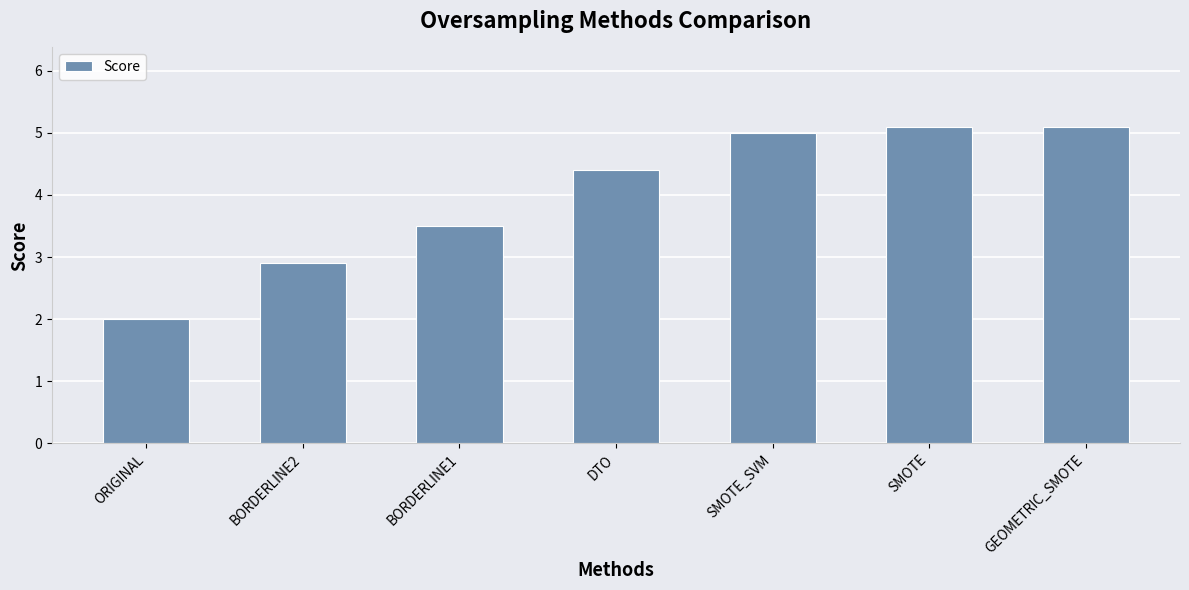

Which category has the lowest value across all series?

ORIGINAL